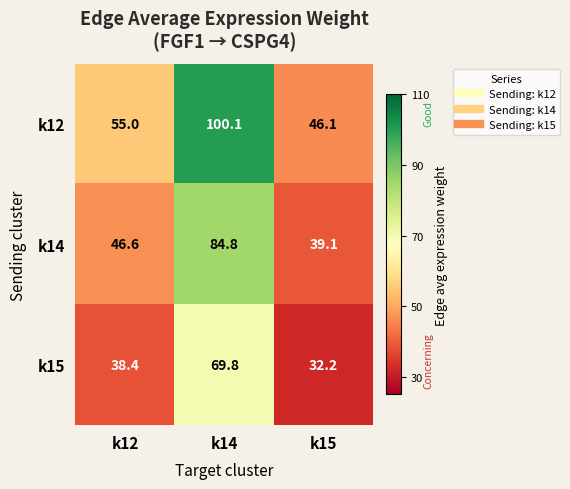

The k14 series shows 19.7 at k12. True or false?

False